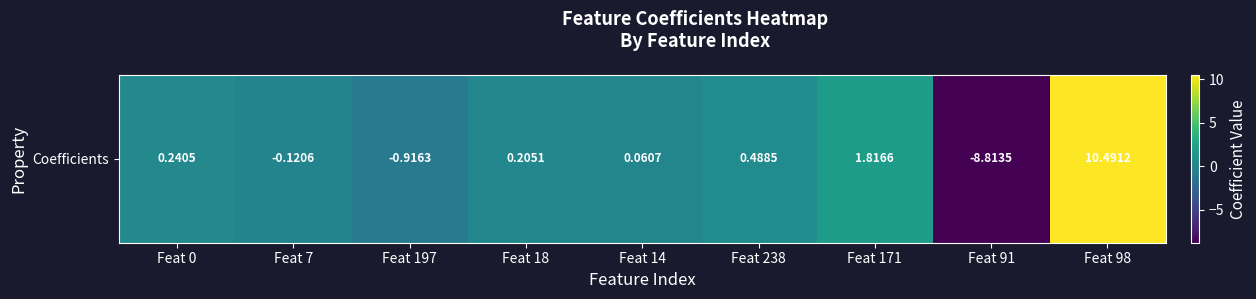

At which label does the data first exceed 0?

Feat 0